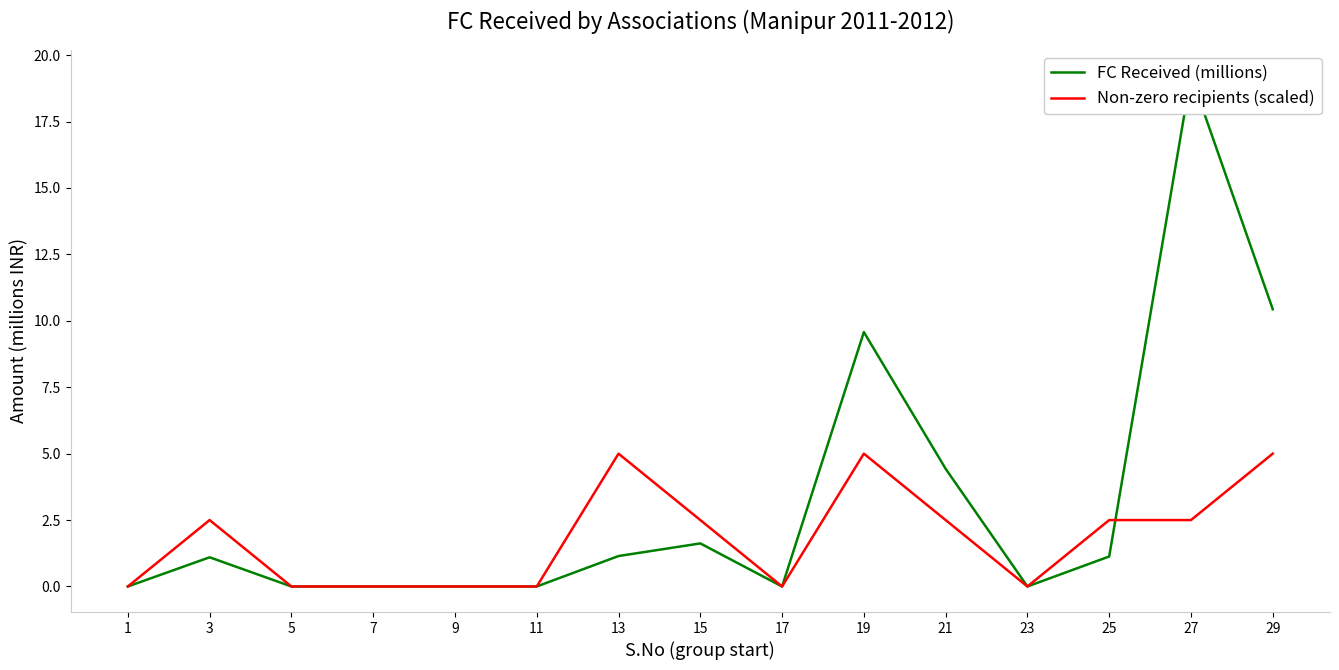

Rank the categories by Non-zero recipients (scaled) value from lowest to highest.

1, 5, 7, 9, 11, 17, 23, 3, 15, 21, 25, 27, 13, 19, 29